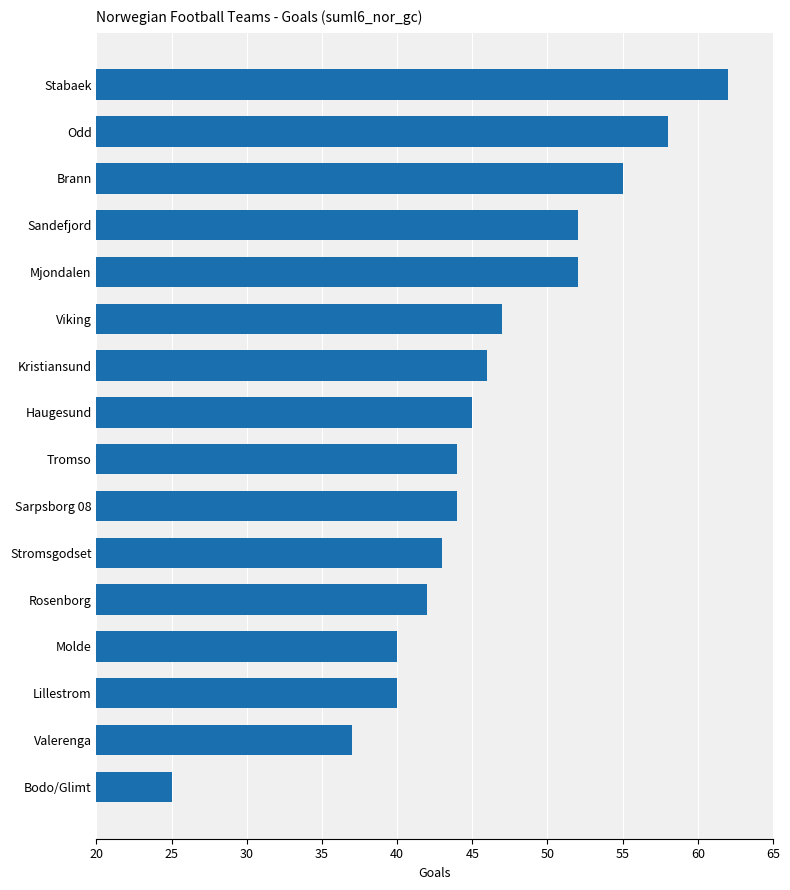

What is the approximate value at Viking, to the nearest 5?

45